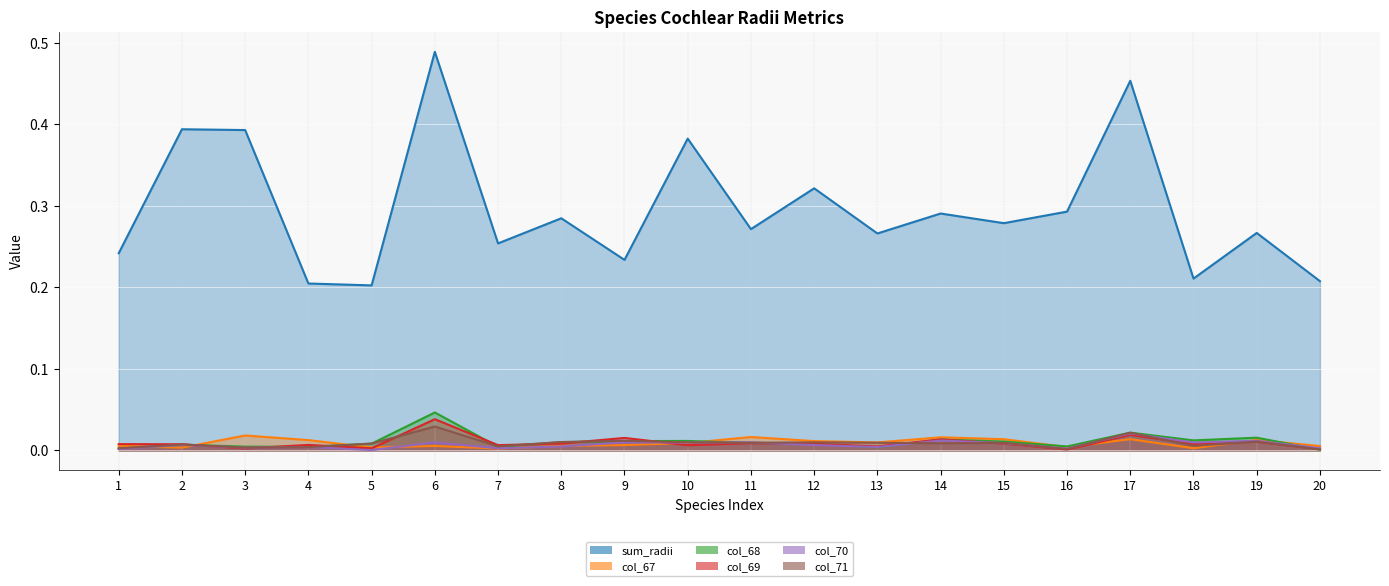

Reading right to left, transcribe all the data shown in this chart.

sum_radii: 20=0.2	19=0.3	18=0.2	17=0.5	16=0.3	15=0.3	14=0.3	13=0.3	12=0.3	11=0.3	10=0.4	9=0.2	8=0.3	7=0.3	6=0.5	5=0.2	4=0.2	3=0.4	2=0.4	1=0.2
col_67: 20=0.0	19=0.0	18=0.0	17=0.0	16=0.0	15=0.0	14=0.0	13=0.0	12=0.0	11=0.0	10=0.0	9=0.0	8=0.0	7=0.0	6=0.0	5=0.0	4=0.0	3=0.0	2=0.0	1=0.0
col_68: 20=0.0	19=0.0	18=0.0	17=0.0	16=0.0	15=0.0	14=0.0	13=0.0	12=0.0	11=0.0	10=0.0	9=0.0	8=0.0	7=0.0	6=0.0	5=0.0	4=0.0	3=0.0	2=0.0	1=0.0
col_69: 20=0.0	19=0.0	18=0.0	17=0.0	16=0.0	15=0.0	14=0.0	13=0.0	12=0.0	11=0.0	10=0.0	9=0.0	8=0.0	7=0.0	6=0.0	5=0.0	4=0.0	3=0.0	2=0.0	1=0.0
col_70: 20=0.0	19=0.0	18=0.0	17=0.0	16=0.0	15=0.0	14=0.0	13=0.0	12=0.0	11=0.0	10=0.0	9=0.0	8=0.0	7=0.0	6=0.0	5=0.0	4=0.0	3=0.0	2=0.0	1=0.0
col_71: 20=0.0	19=0.0	18=0.0	17=0.0	16=0.0	15=0.0	14=0.0	13=0.0	12=0.0	11=0.0	10=0.0	9=0.0	8=0.0	7=0.0	6=0.0	5=0.0	4=0.0	3=0.0	2=0.0	1=0.0